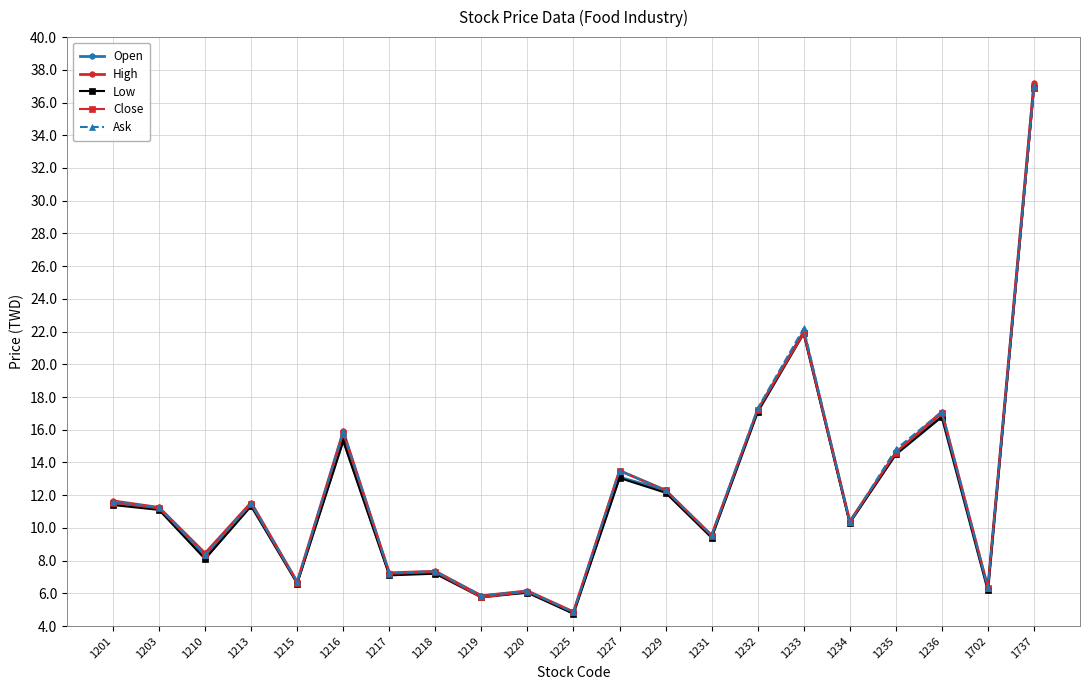

True or false: Close has more than 0 interior local peaks.

True